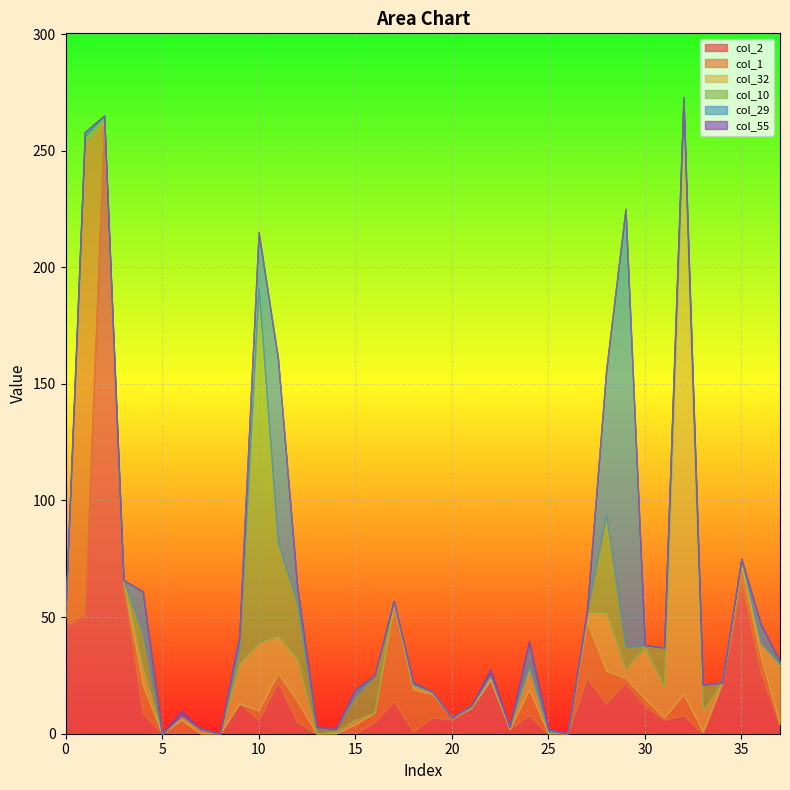

Reading right to left, extract all data points from this chart.

col_2: 3	26	64	21	0	8	6	12	22	13	24	0	0	8	2	23	11	6	7	1	14	5	0	0	0	5	22	6	13	0	0	0	0	9	62	262	51	46
col_1: 1	7	8	1	1	9	1	3	2	14	24	0	0	11	0	0	0	1	10	18	41	4	4	0	0	9	4	4	0	0	0	6	0	12	3	0	202	4
col_32: 25	6	2	0	9	251	13	22	4	25	4	0	1	9	1	2	0	0	1	2	2	0	2	1	0	18	16	29	17	0	2	2	0	7	1	1	0	1
col_10: 1	0	1	0	11	1	17	1	9	42	0	0	0	1	0	0	1	0	0	0	0	16	10	1	2	24	40	152	7	0	0	0	0	15	0	2	3	0
col_29: 1	8	0	0	0	4	0	0	188	62	0	0	1	10	0	1	0	0	0	1	0	0	3	0	1	7	79	24	5	0	0	0	0	18	0	0	2	2
col_55: 0	0	0	0	0	0	0	0	0	0	1	0	0	1	0	2	0	0	0	0	0	0	0	0	0	0	0	0	0	0	0	2	0	0	0	0	0	0